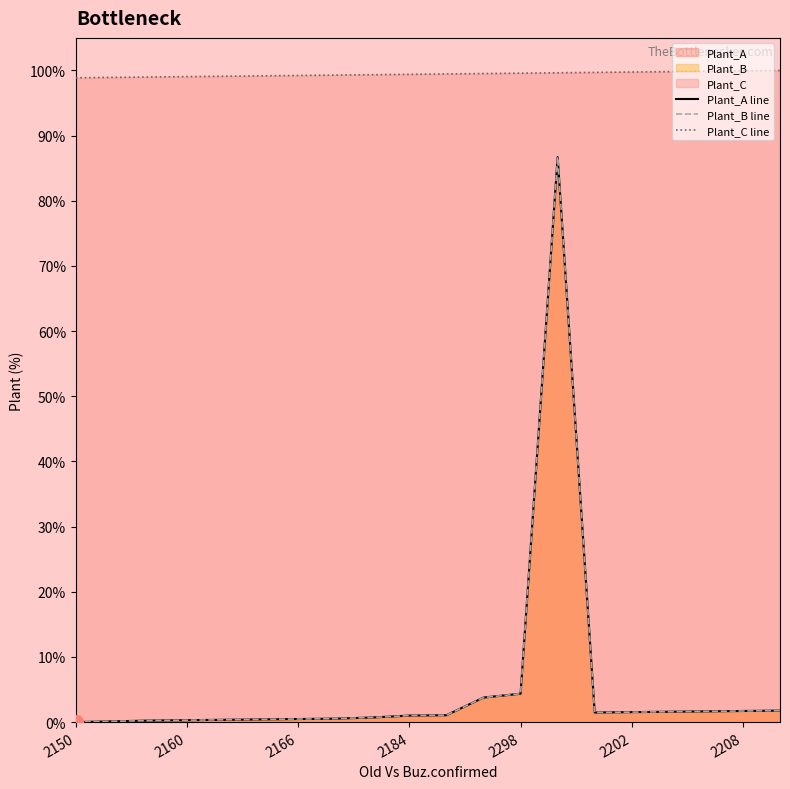

What is the difference between the highest and lowest values at 10?

98.4